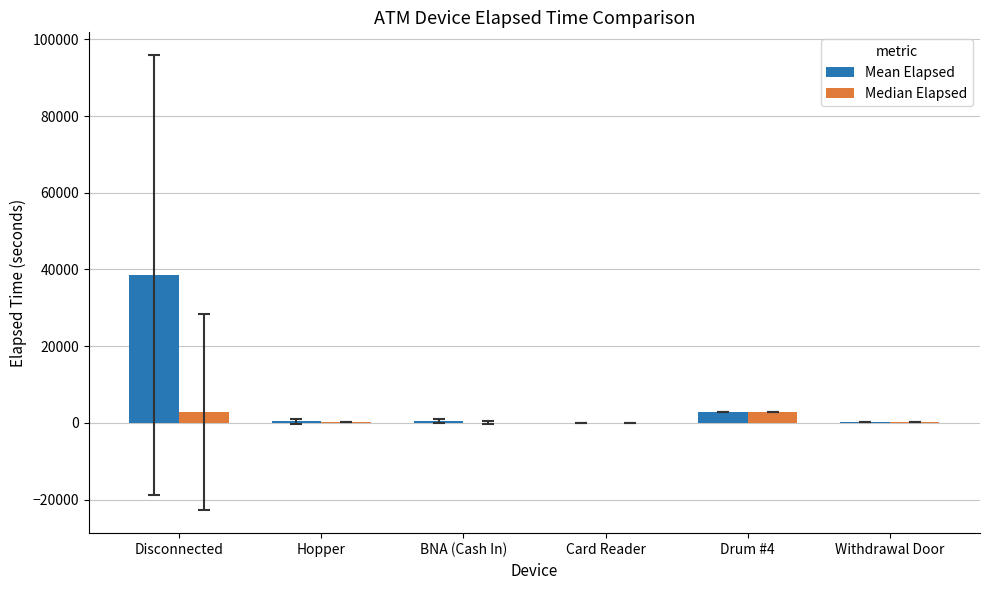

What is the sum of the Median Elapsed values at Hopper and Card Reader?

247.5